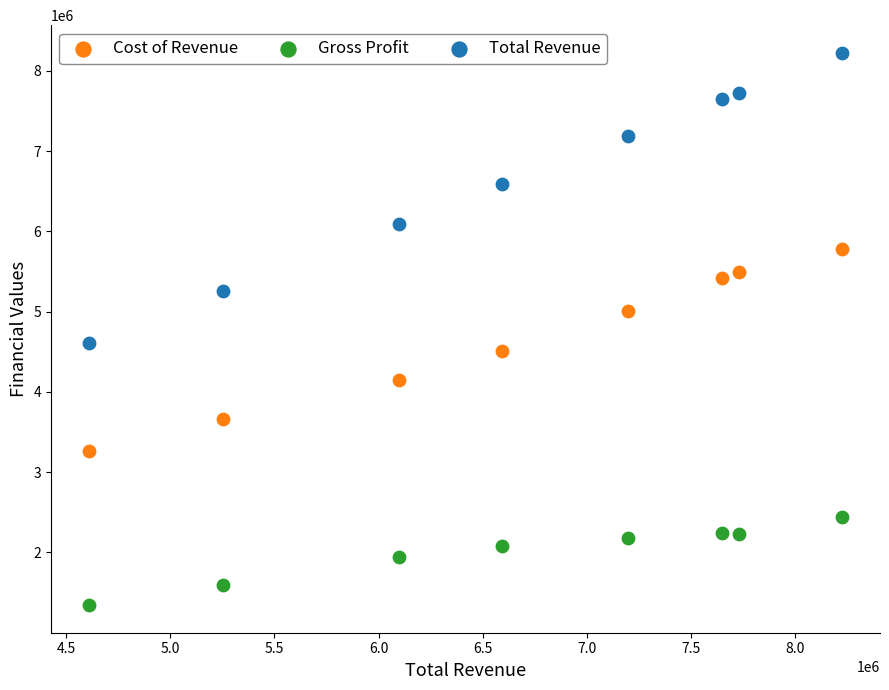

Which series has the widest spread of Y values?

Total Revenue